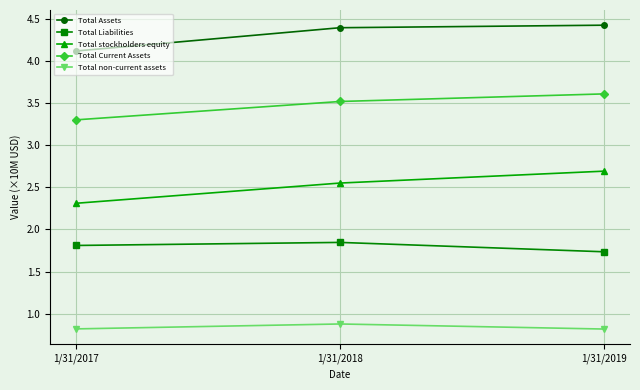

How many Total Current Assets values are between 3 and 4?

3